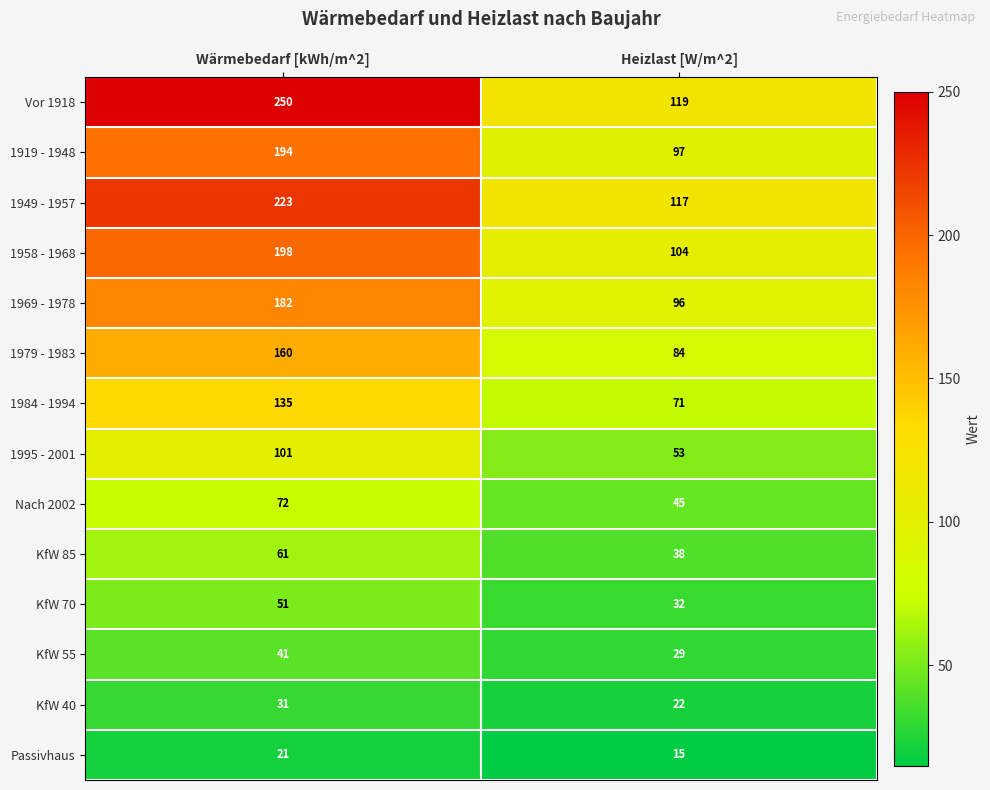

What is the total value across all series at Heizlast [W/m^2]?

922